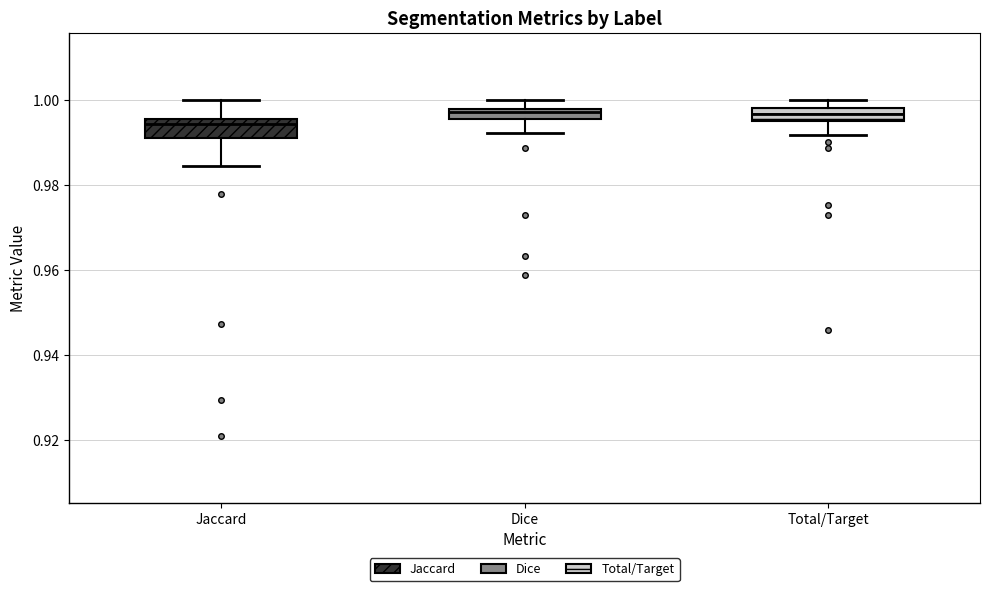

Where is the upper edge of the box for Jaccard on the y-axis? The values are not printed on the chart, so give them approximately, as read against the axis.

0.996